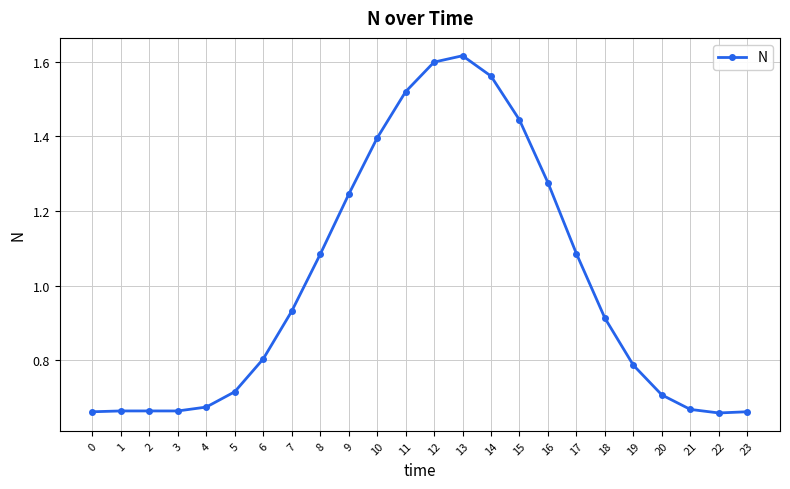

True or false: the data shows 2.1 at 9.

False